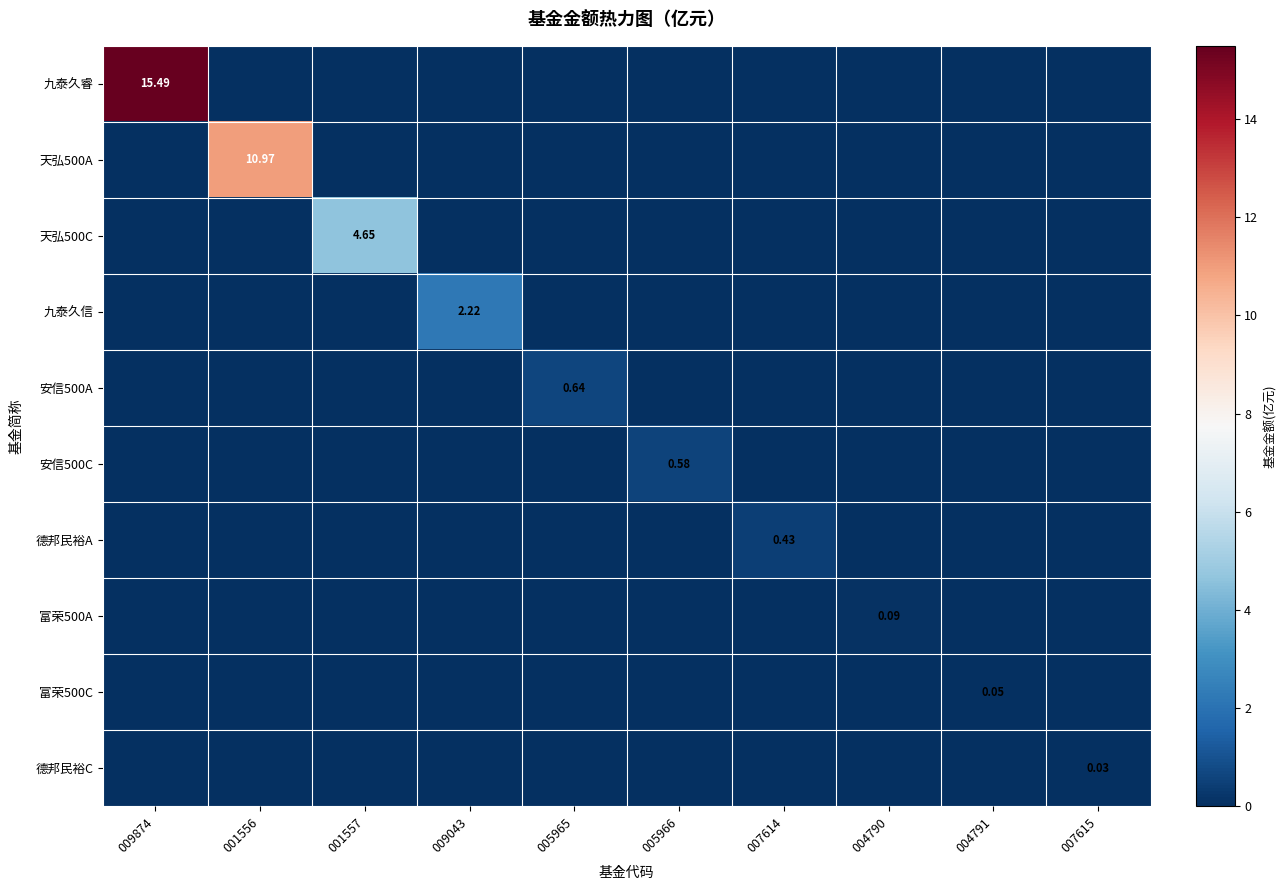

At which label is 德邦民裕C closest to 0?

009874